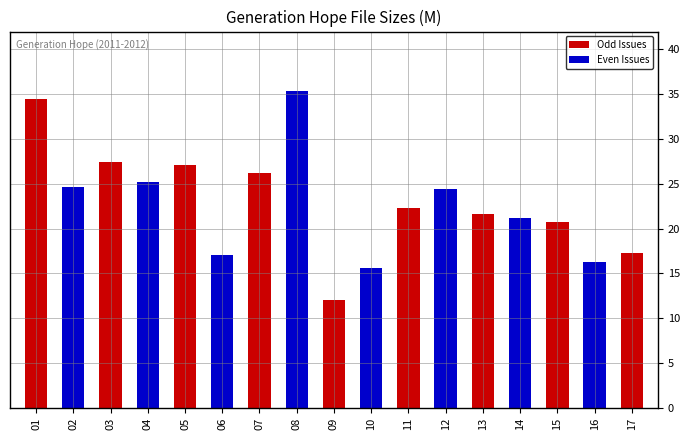

What is the difference between the second highest and second lowest values?

19.0